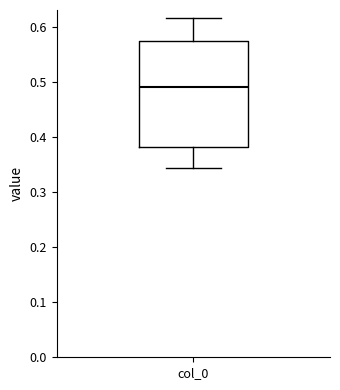

Where is the upper edge of the box for col_0 on the y-axis? The values are not printed on the chart, so give them approximately, as read against the axis.

0.57